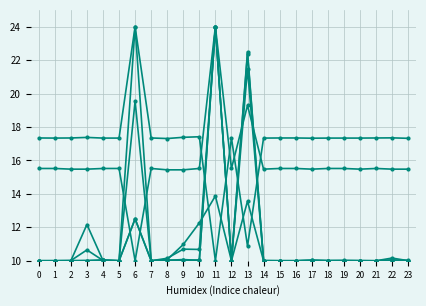

How many series are shown in this chart?

6